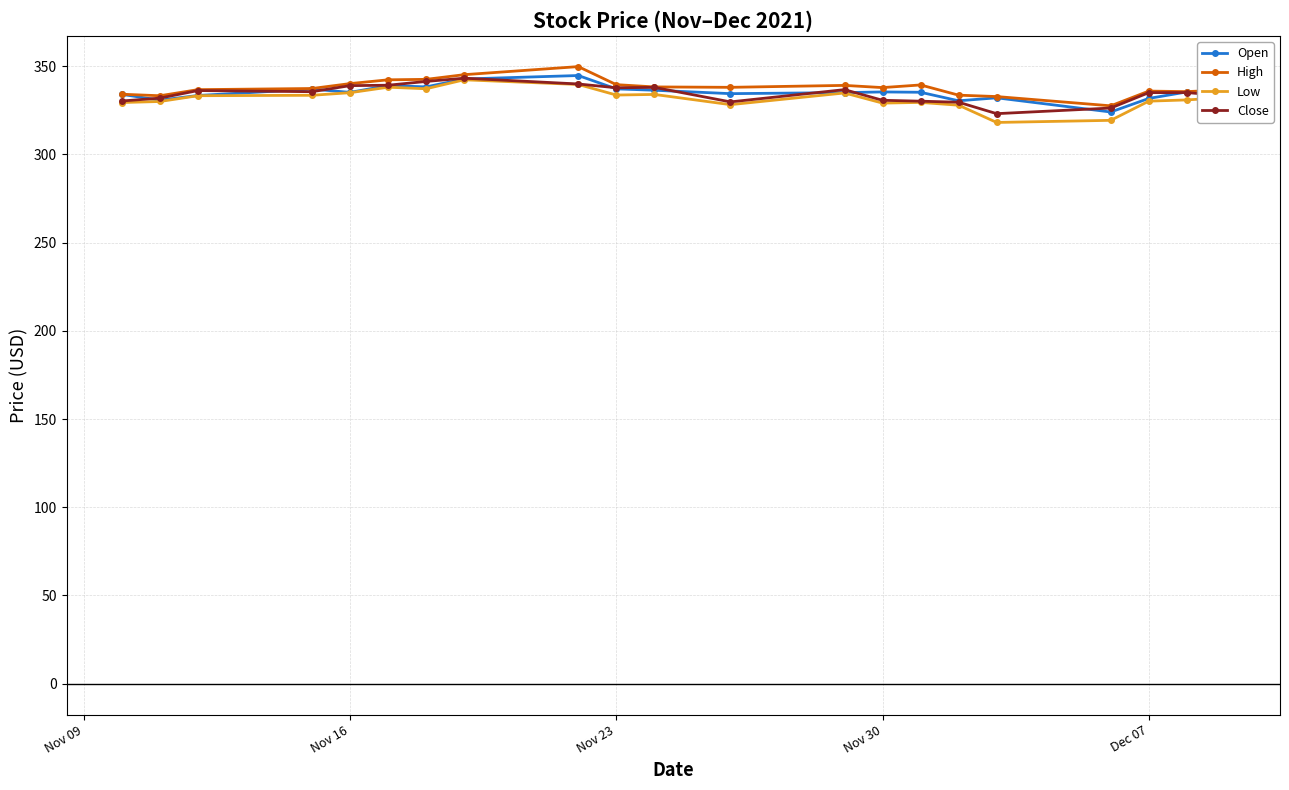

What is the smallest value displayed?

318.0